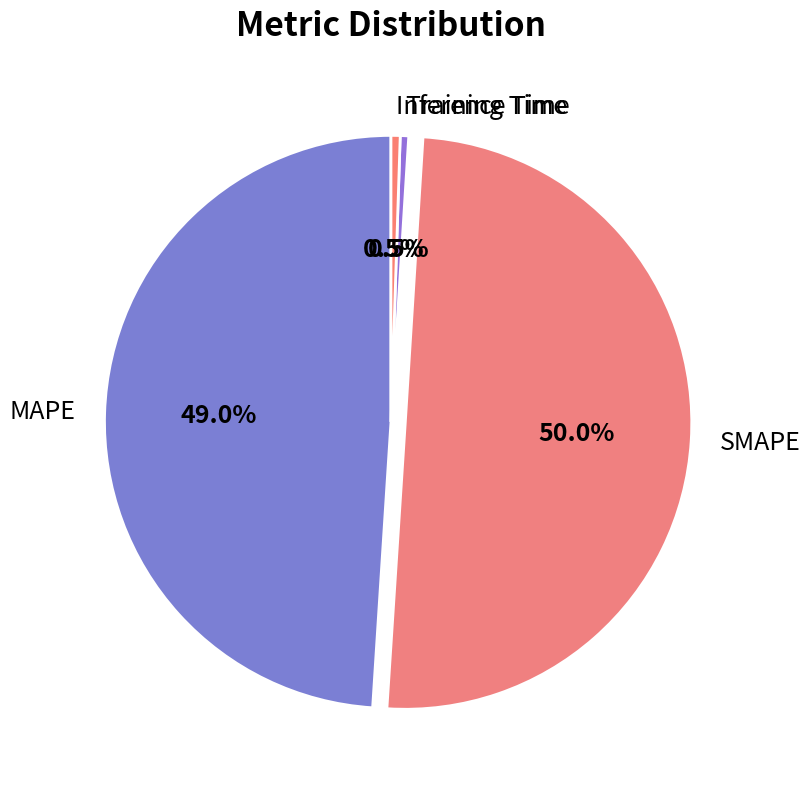

How many slices are in this pie chart?

4